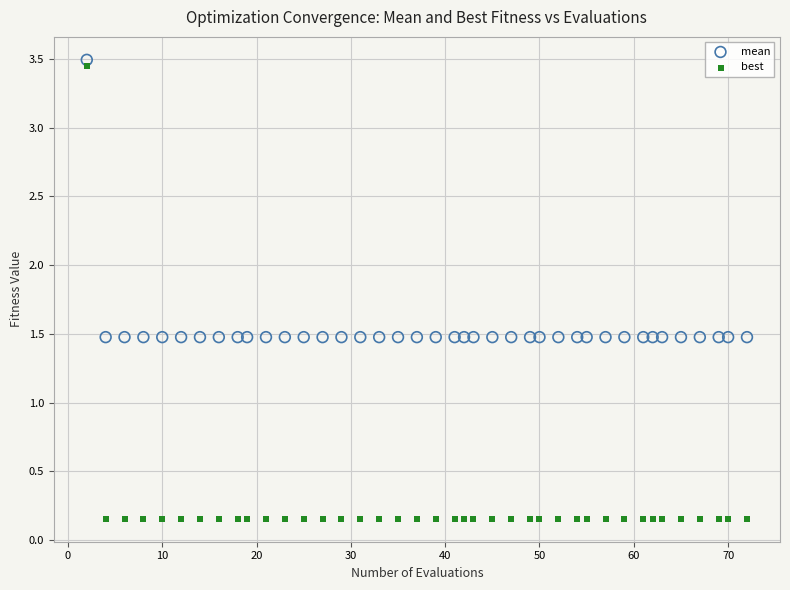

Which series has the widest spread of Y values?

best